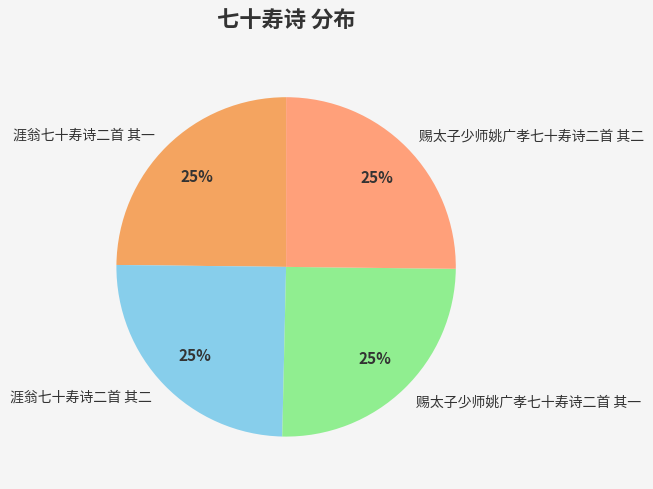

Approximately how many times larger is the value at 赐太子少师姚广孝七十寿诗二首 其一 compared to 涯翁七十寿诗二首 其二?

1.0